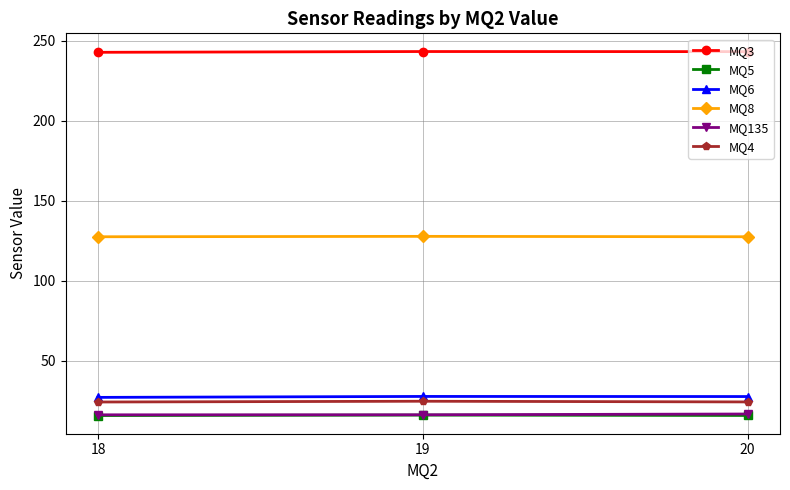

What is the greatest value displayed?

243.2